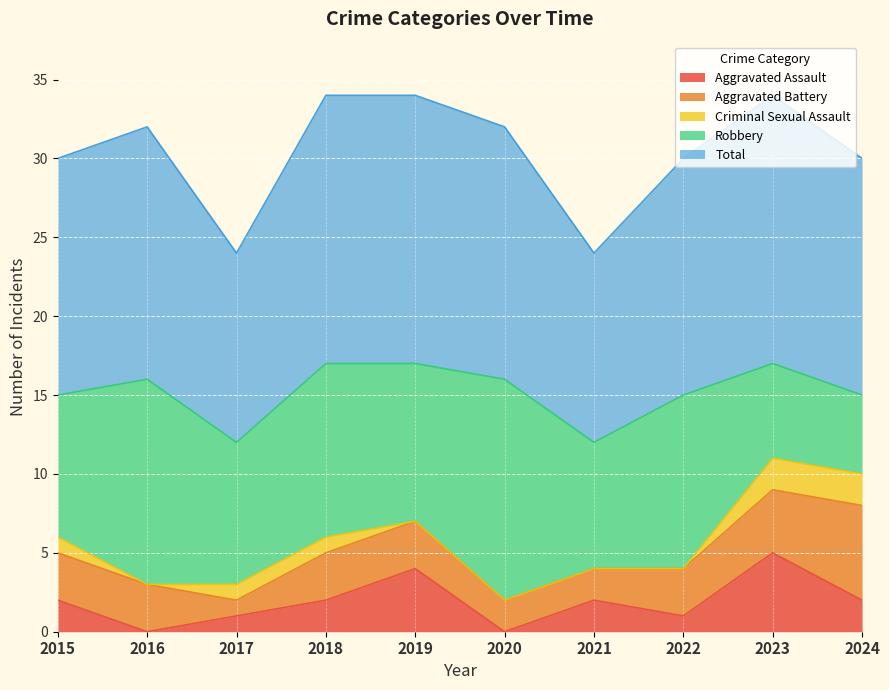

What is the sum of all Robbery values?

96